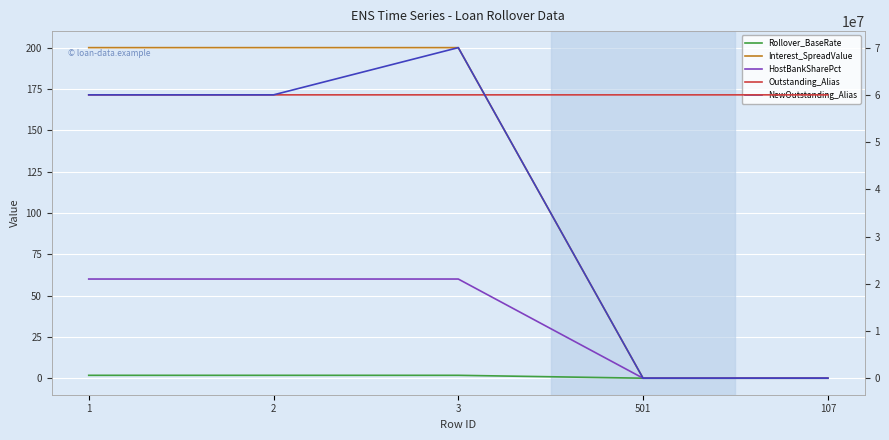

Rank the series at 3 from highest to lowest value.

NewOutstanding_Alias, Outstanding_Alias, Interest_SpreadValue, HostBankSharePct, Rollover_BaseRate